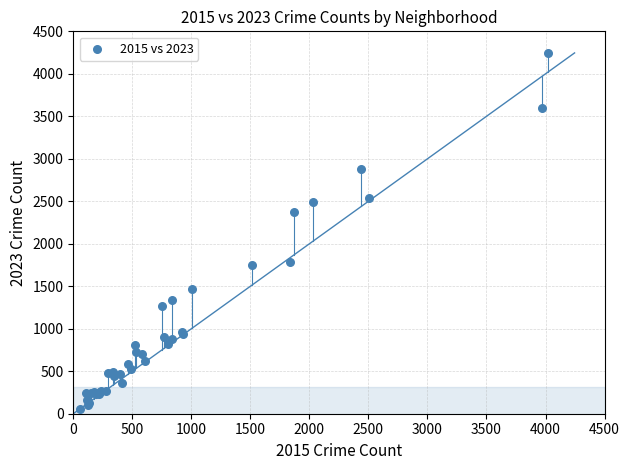

What Y value in the scatter plot is closest to 2149?

2374